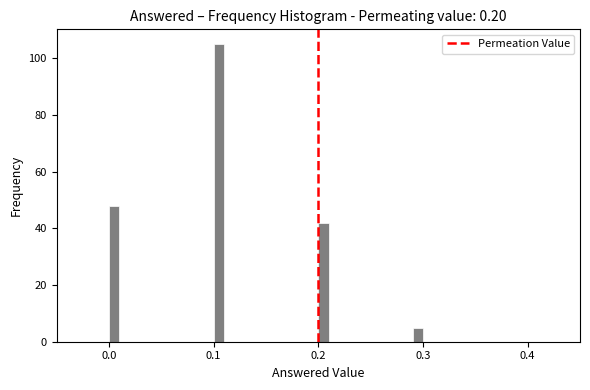

Around what value on the x-axis is the tallest bar? Give the approximate position of its centre, as read against the axis.

0.11